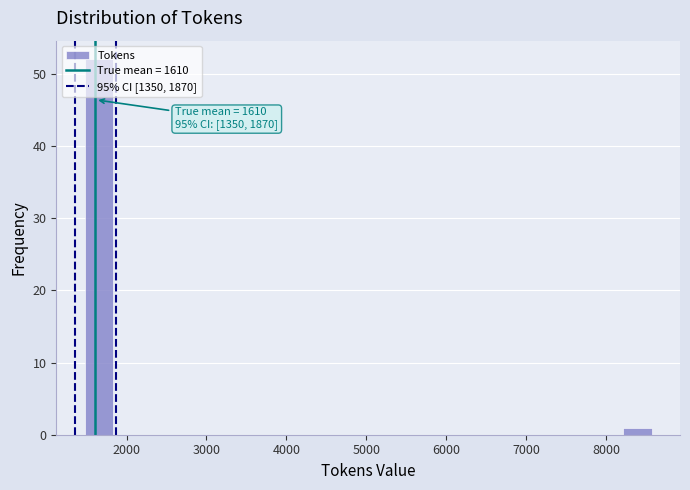

Around what value on the x-axis is the tallest bar? Give the approximate position of its centre, as read against the axis.

1700